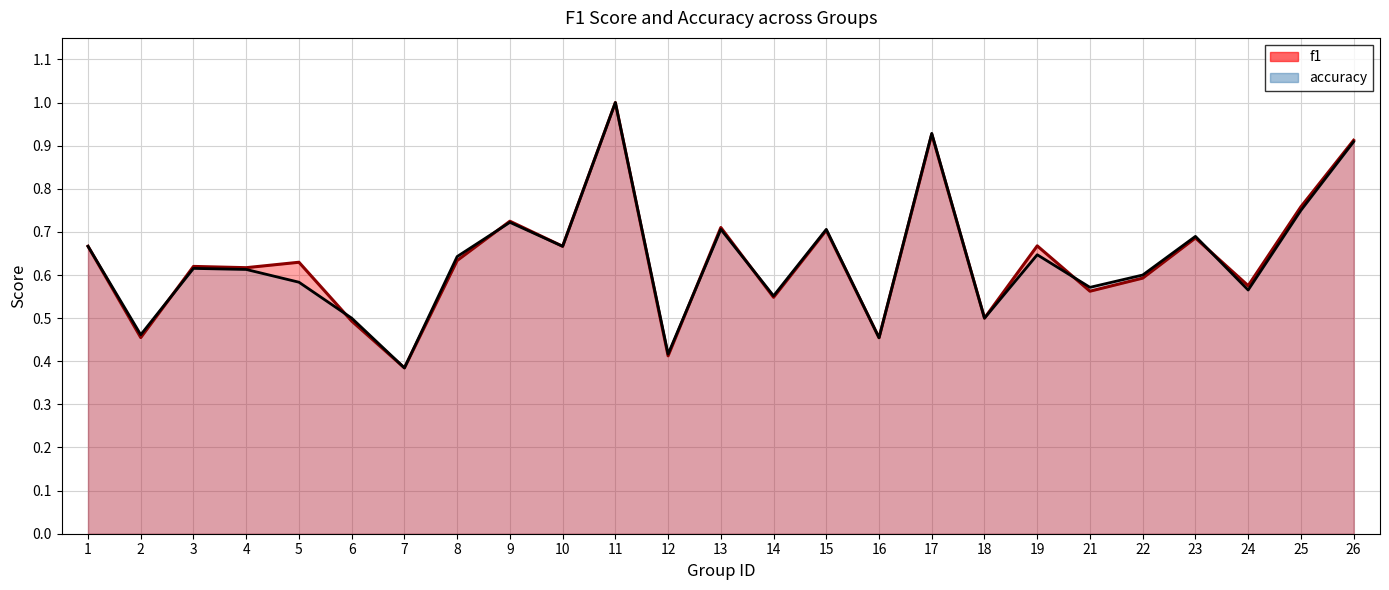

What is the approximate value of accuracy at 17?

0.9